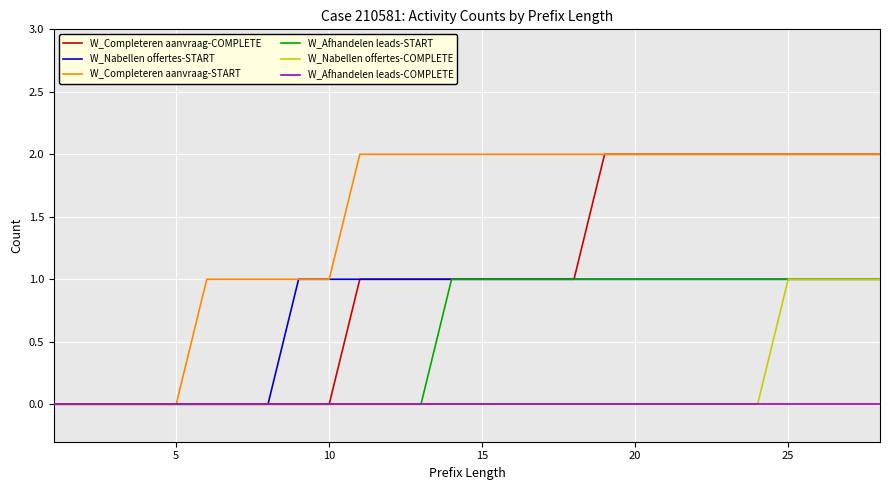

Which series has the largest total across all categories?

W_Completeren aanvraag-START